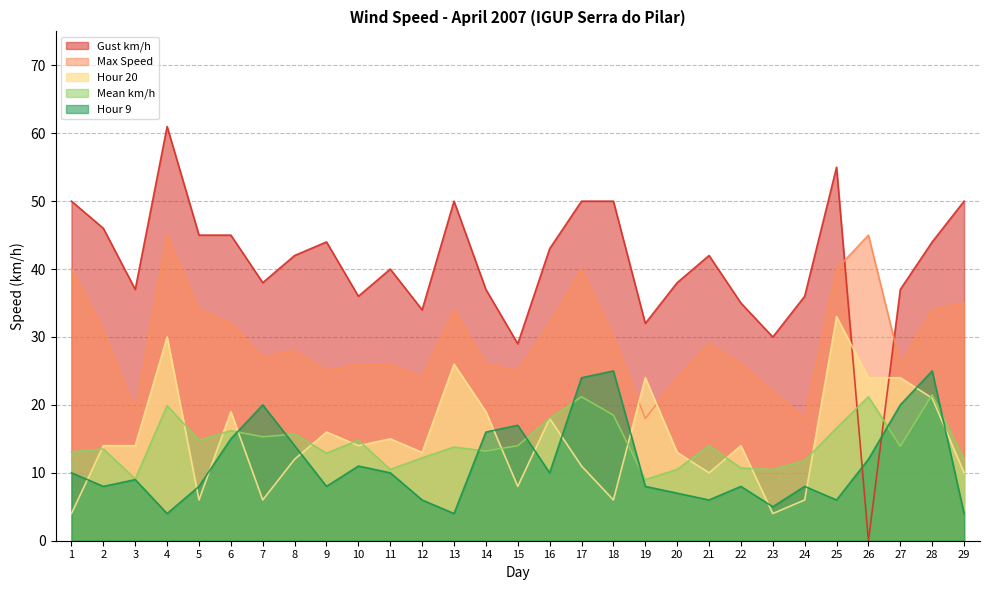

What are all the series names shown in the legend?

Gust km/h, Max Speed, Hour 20, Mean km/h, Hour 9